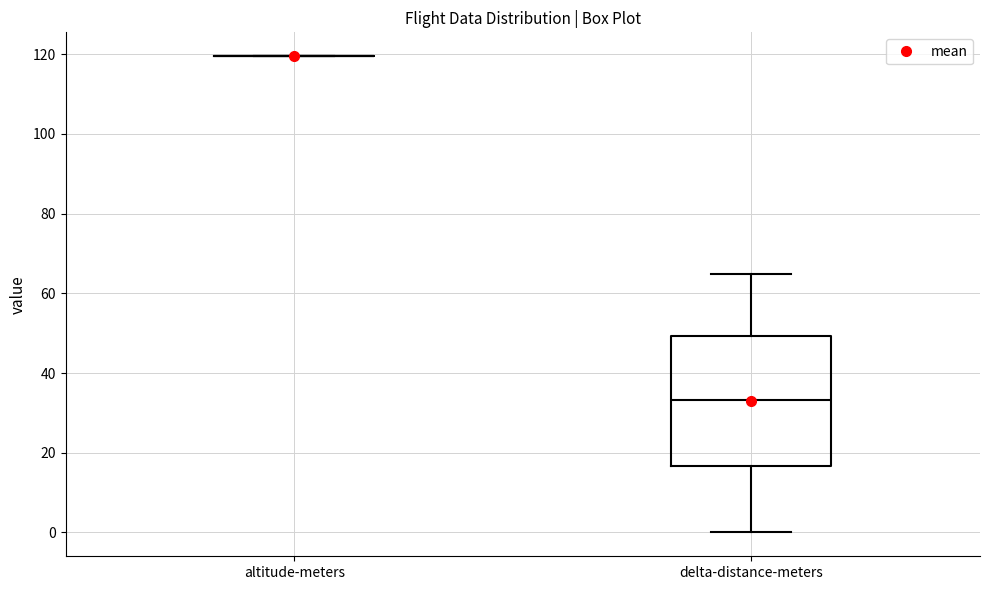

Where is the lower edge of the box for delta-distance-meters on the y-axis? The values are not printed on the chart, so give them approximately, as read against the axis.

16